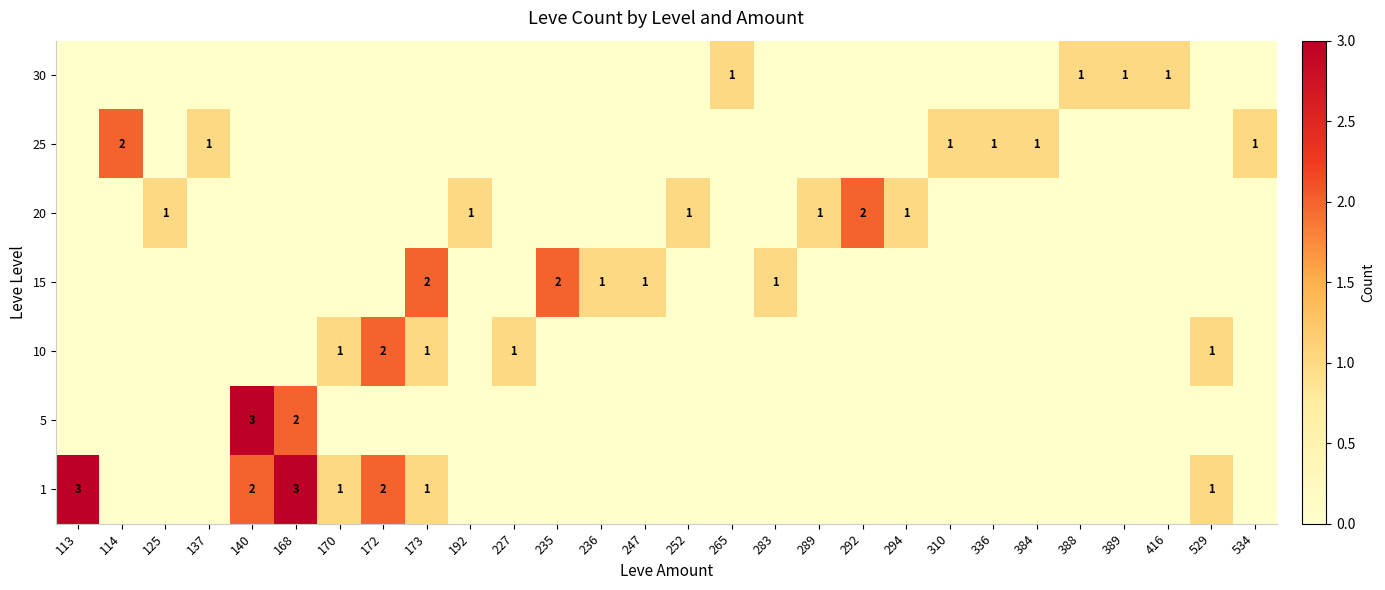

How many values in the 10 series exceed 0?

5